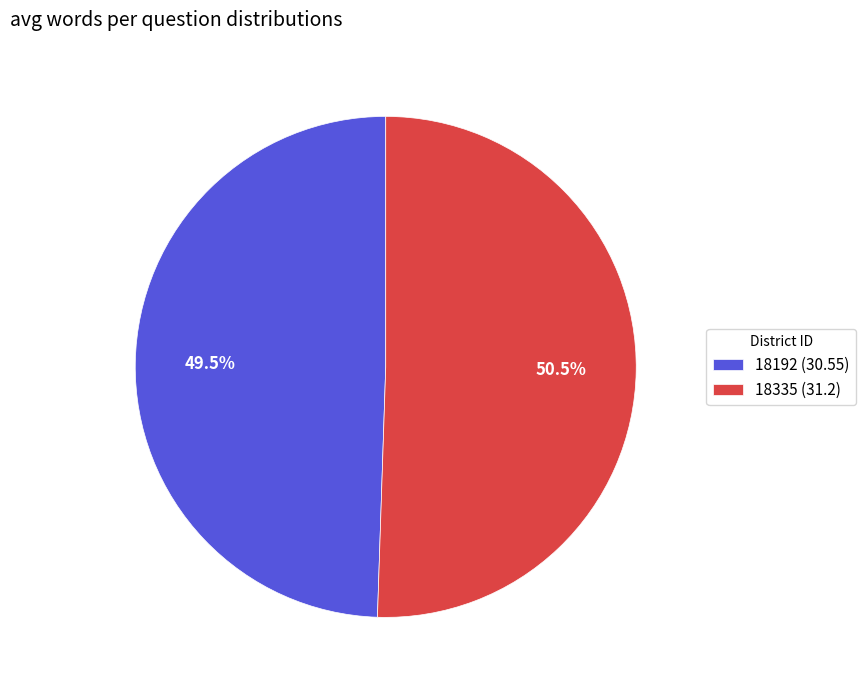

How much of the chart is everything except 18192?

50.5%